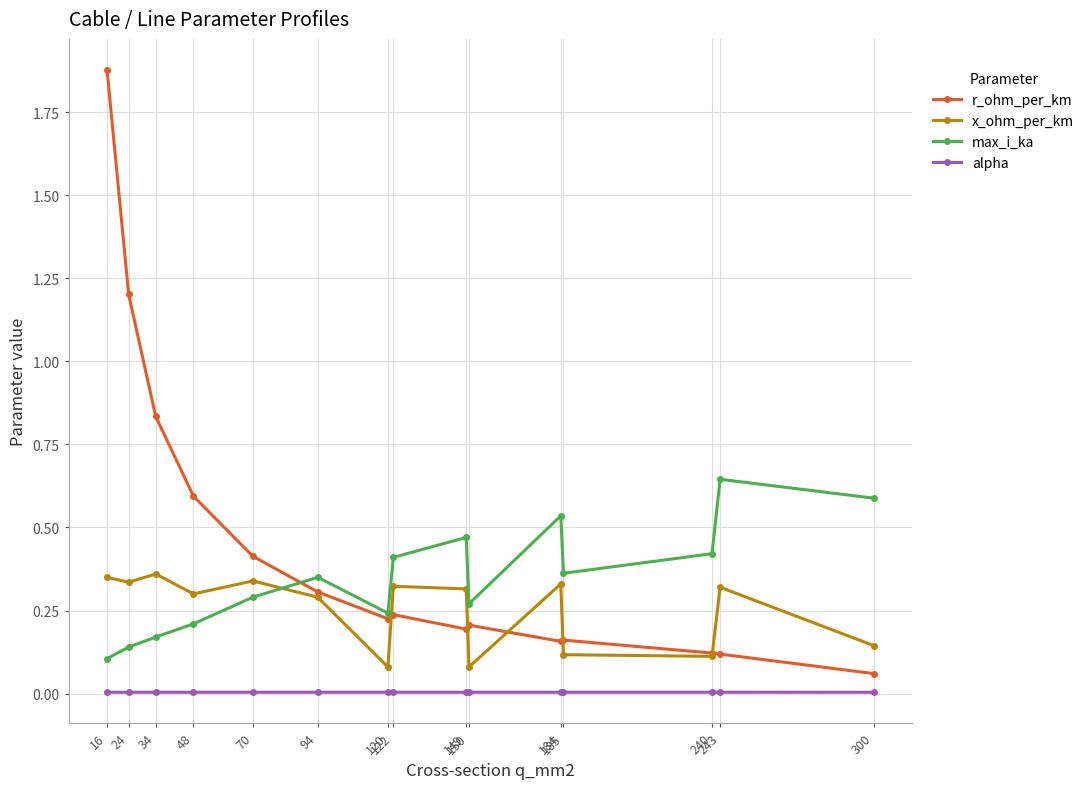

How many lines are shown in the chart?

4